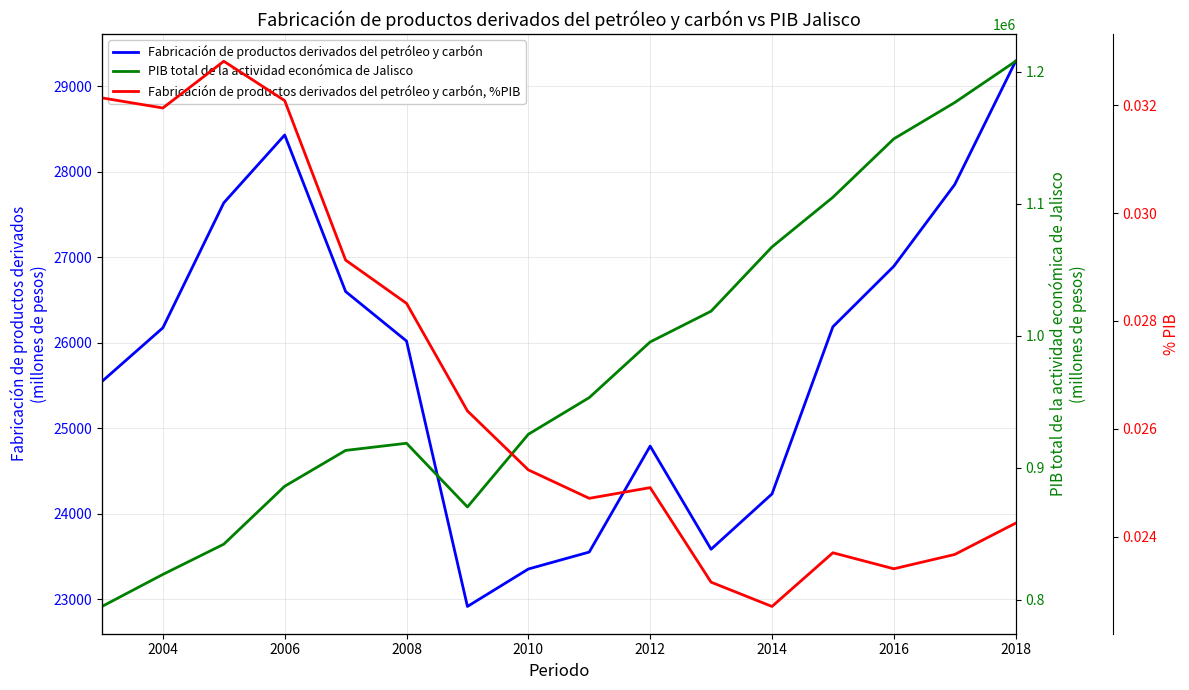

True or false: PIB total de la actividad económica de Jalisco and Fabricación de productos derivados del petróleo y carbón, %PIB cross at least once.

False